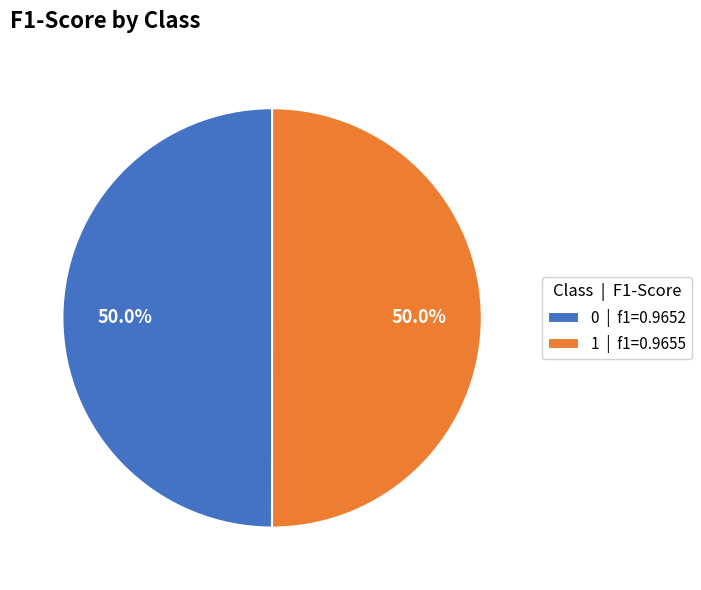

Do 1 | f1=0.9655 and 0 | f1=0.9652 together represent more than half of the pie?

Yes